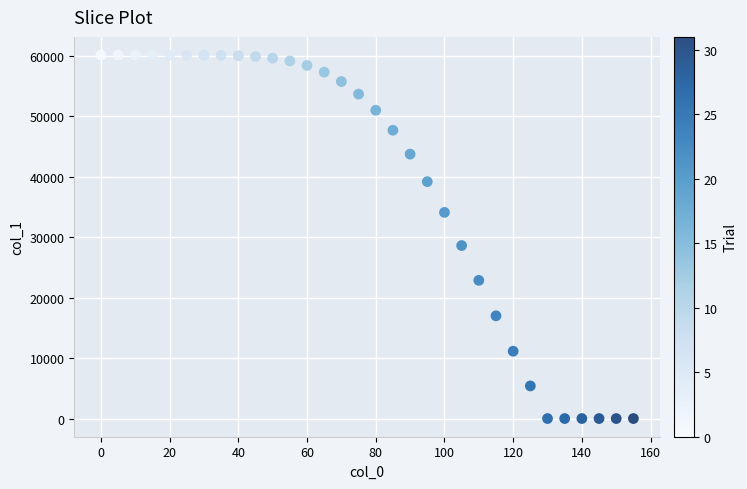

What is the range of Y values (max minus min)?

60137.0